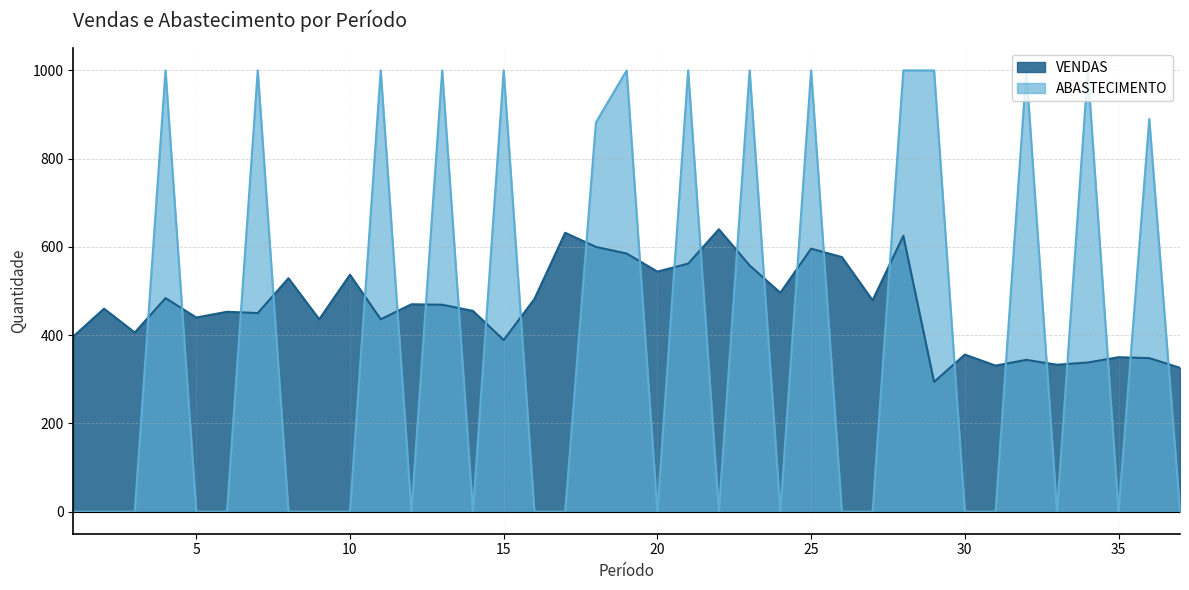

True or false: VENDAS has a value of 151 at 23.

False